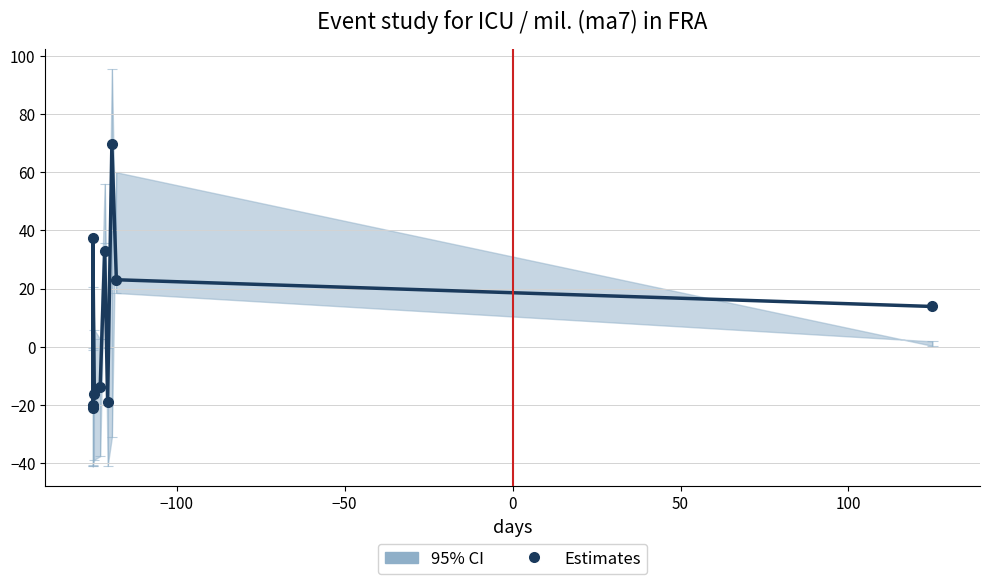

The value at 0 is -21.4. True or false?

False